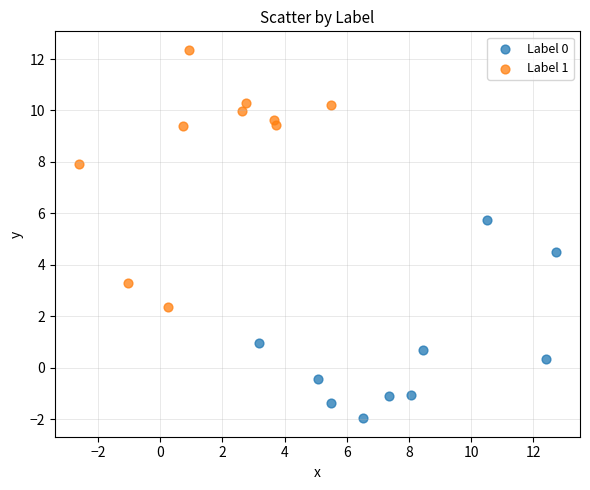

Which series contains the lowest Y value?

Label 0